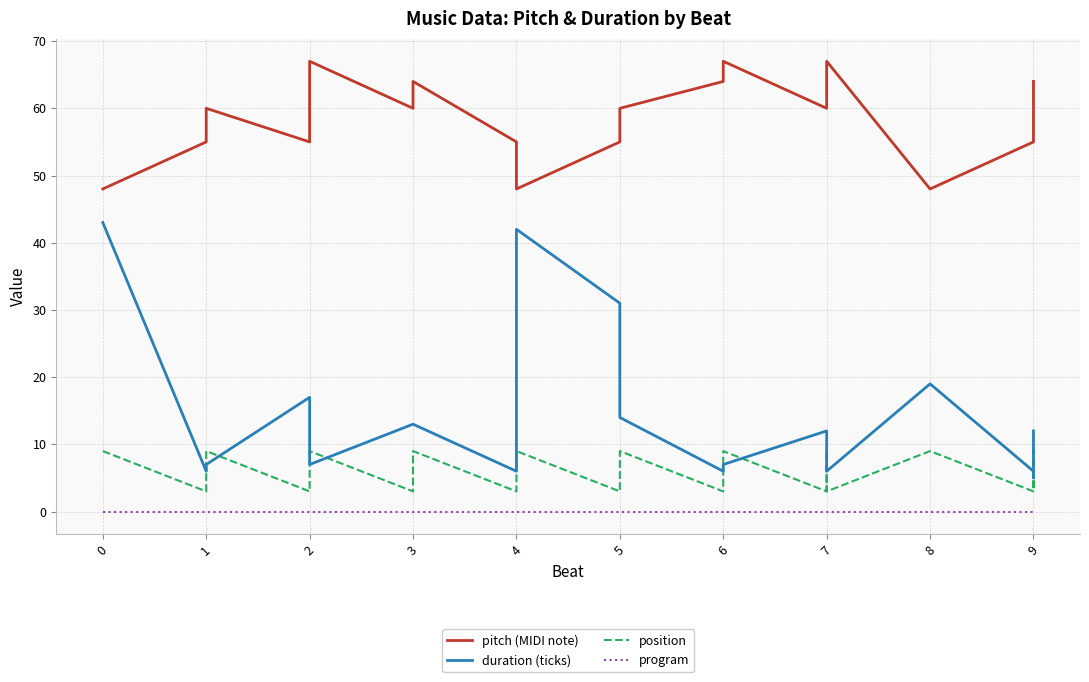

True or false: position has a value of 12 at 1.

False